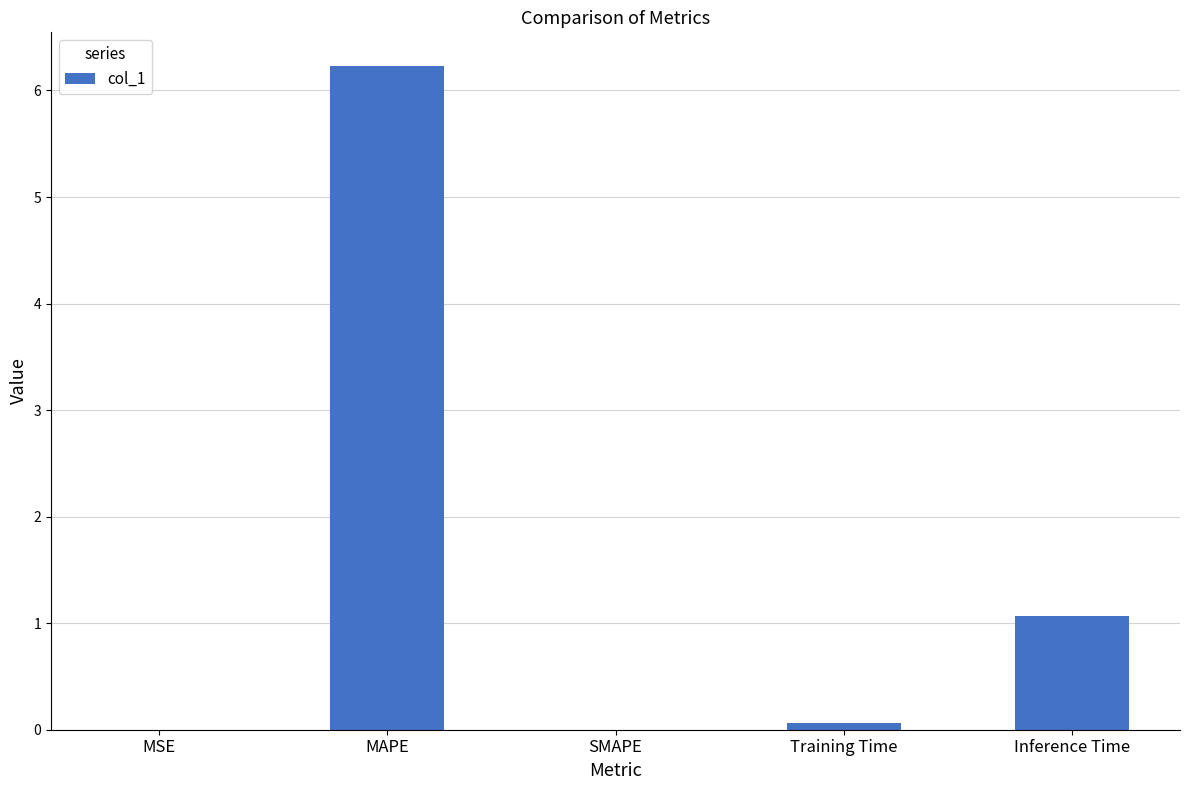

Between Training Time and Inference Time, which is larger?

Inference Time